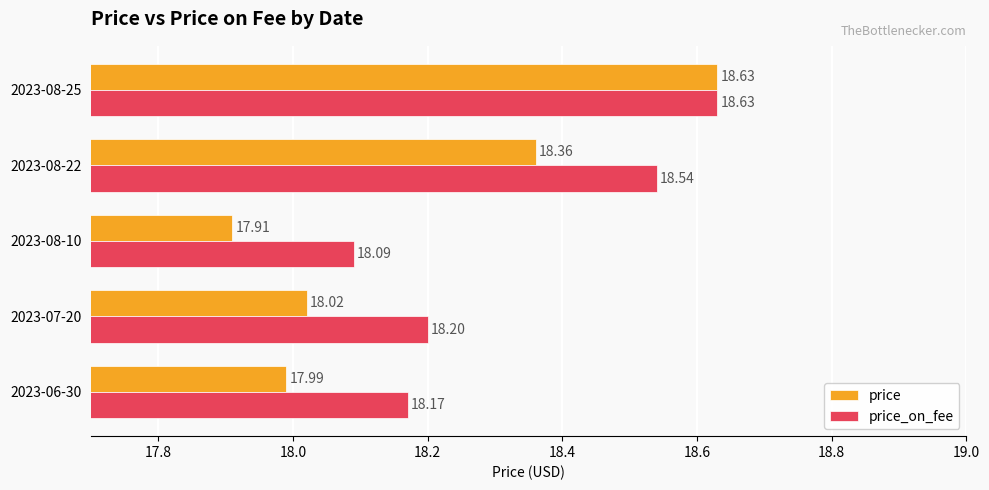

List the labels in order of price value, largest first.

2023-08-25, 2023-08-22, 2023-07-20, 2023-06-30, 2023-08-10